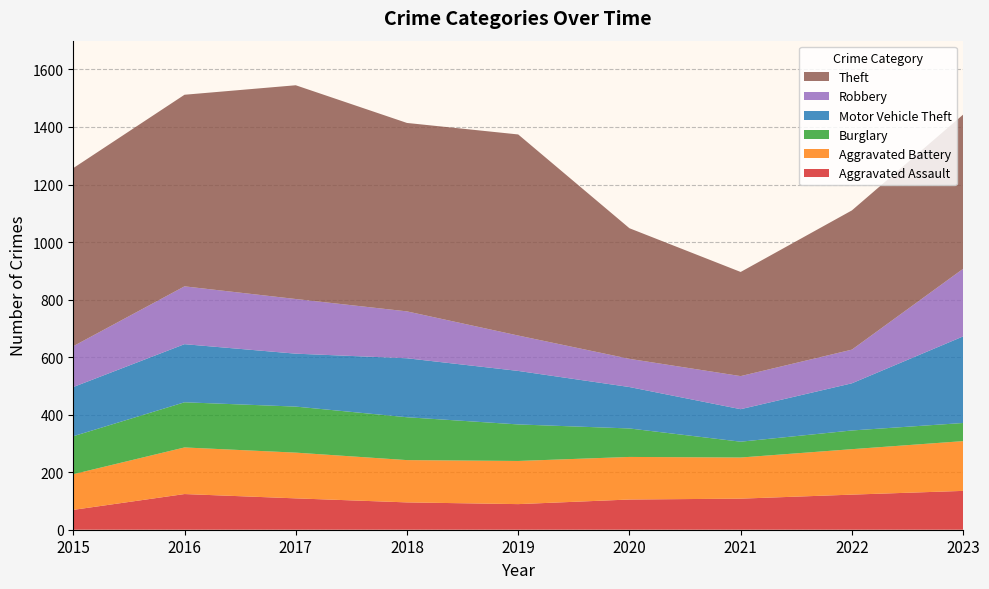

Reading right to left, what are all the values shown in this chart?

Aggravated Assault: 2023=135	2022=122	2021=108	2020=105	2019=89	2018=95	2017=109	2016=124	2015=69
Aggravated Battery: 2023=173	2022=158	2021=143	2020=148	2019=150	2018=147	2017=159	2016=162	2015=124
Burglary: 2023=63	2022=65	2021=55	2020=99	2019=127	2018=149	2017=160	2016=157	2015=132
Motor Vehicle Theft: 2023=301	2022=164	2021=113	2020=144	2019=186	2018=205	2017=184	2016=202	2015=171
Robbery: 2023=235	2022=117	2021=115	2020=98	2019=123	2018=163	2017=190	2016=201	2015=142
Theft: 2023=536	2022=484	2021=362	2020=454	2019=699	2018=655	2017=743	2016=666	2015=619